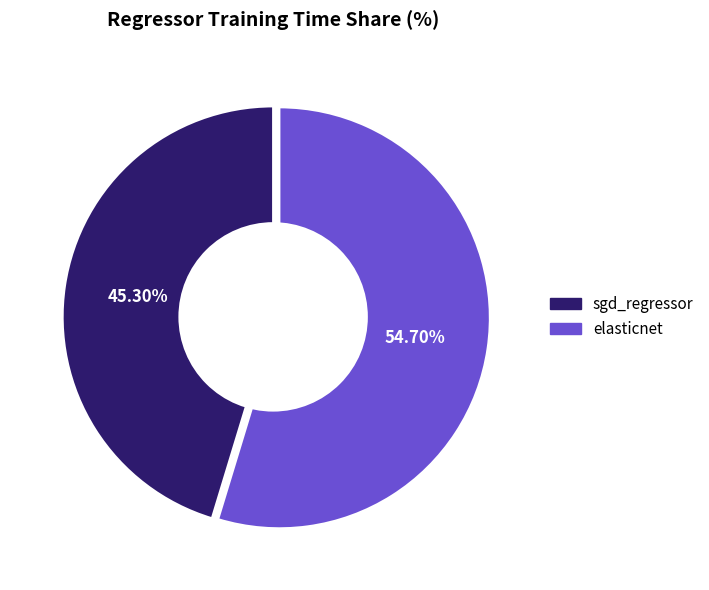

Does elasticnet account for over 50% of the chart?

Yes